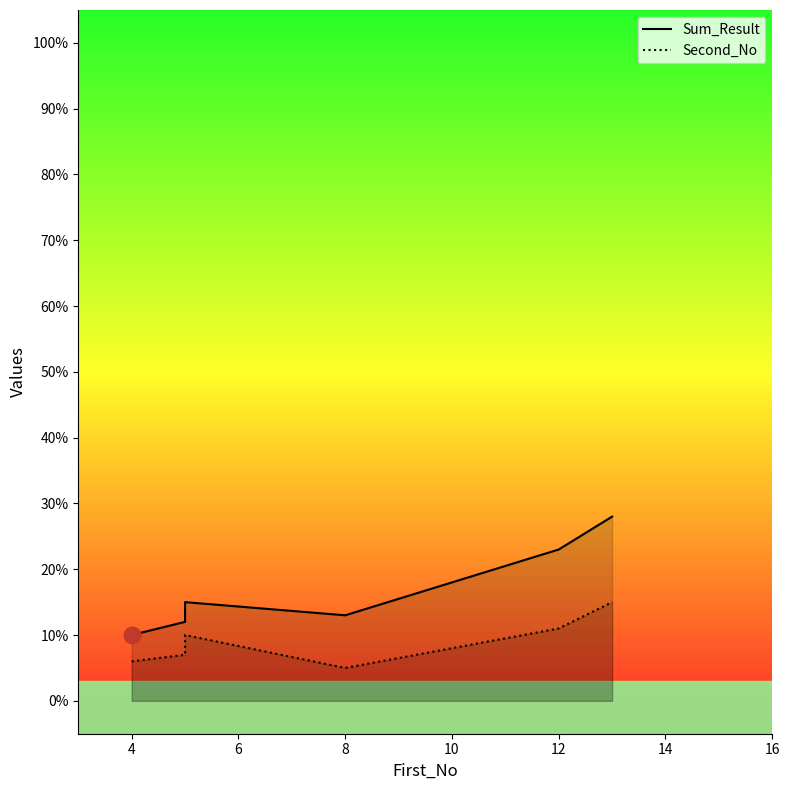

How many interior local valleys does the Second_No series have?

1